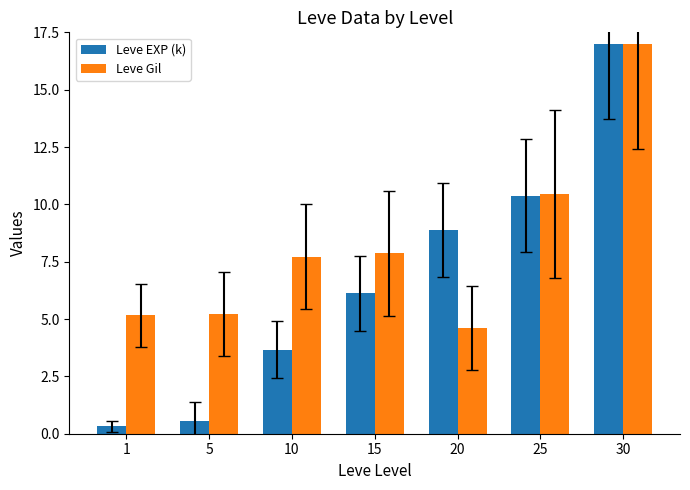

What is the difference between the Leve EXP (k) values at 1 and 10?

3.3